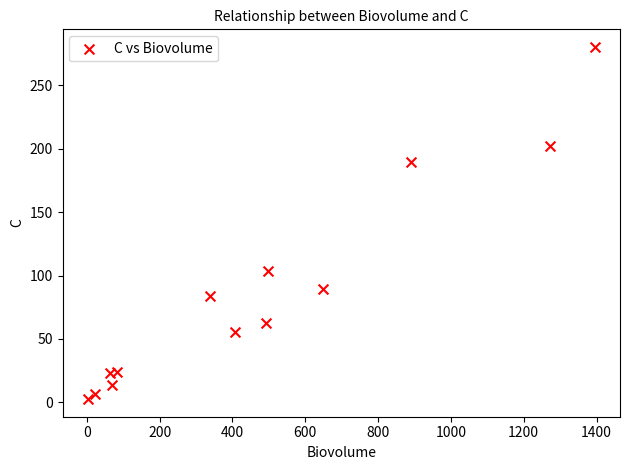

What is the range of X values (max minus min)?

1391.8